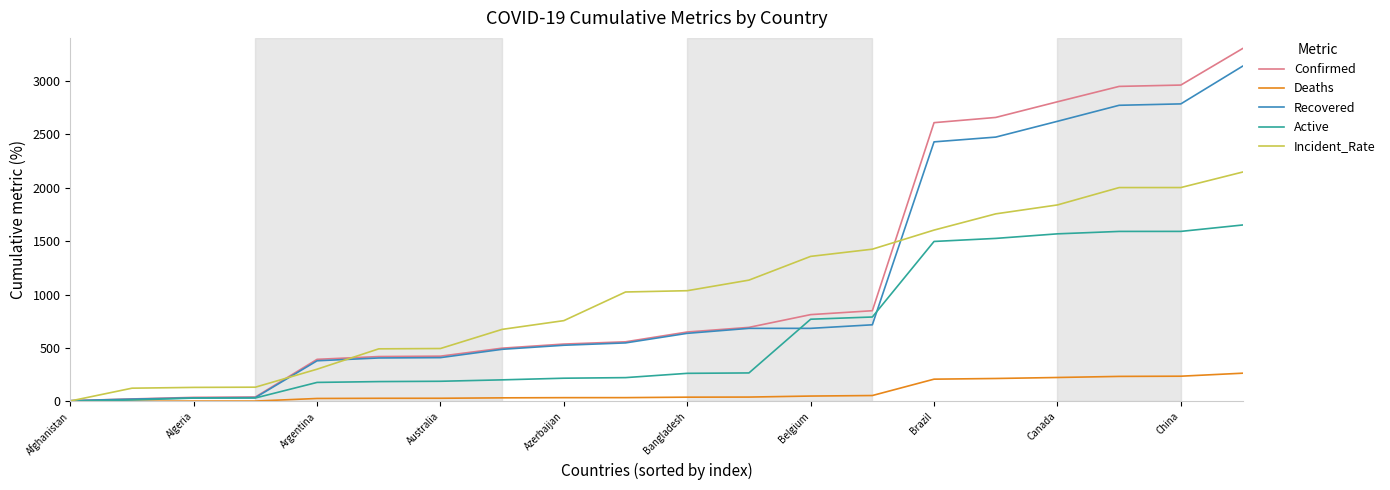

Which series has the largest range (max minus min)?

Confirmed